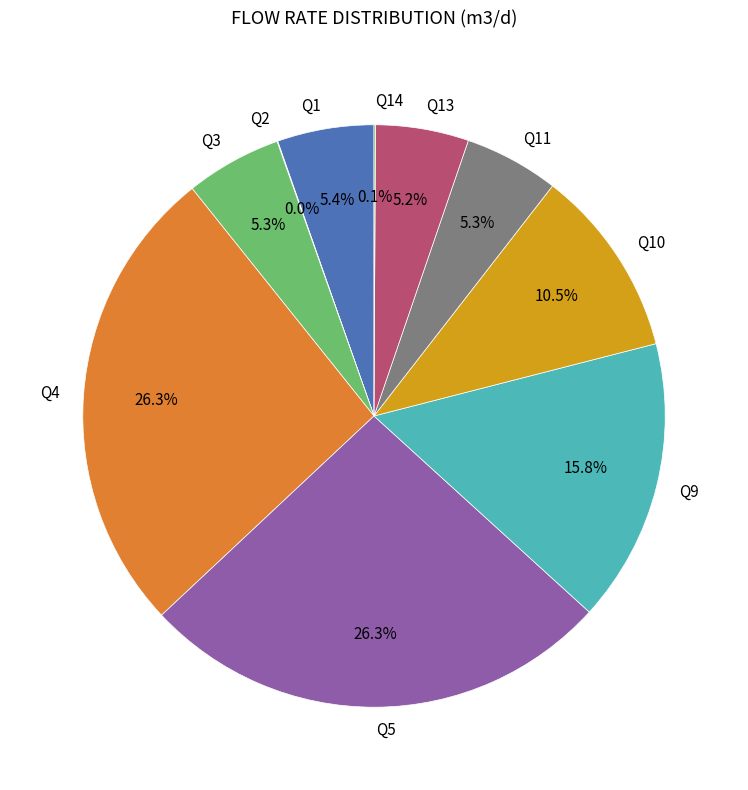

Does any single category account for the majority?

No